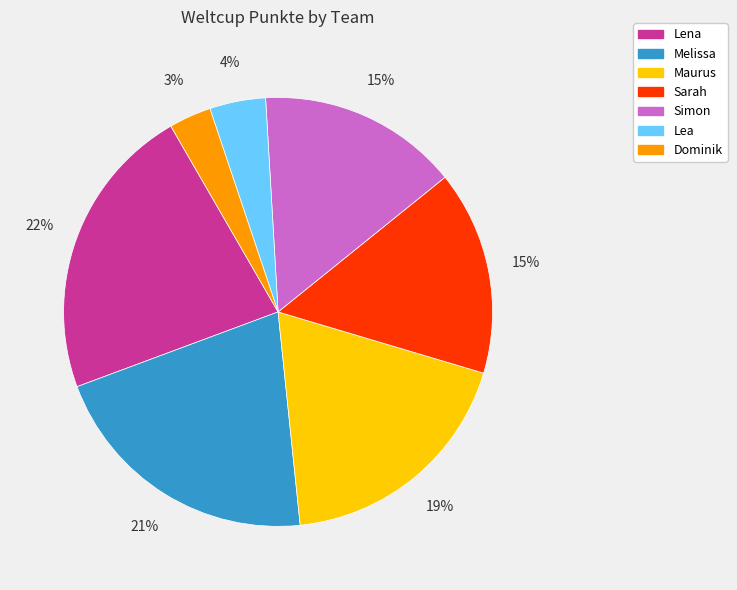

Which category has the biggest portion of the pie?

Lena